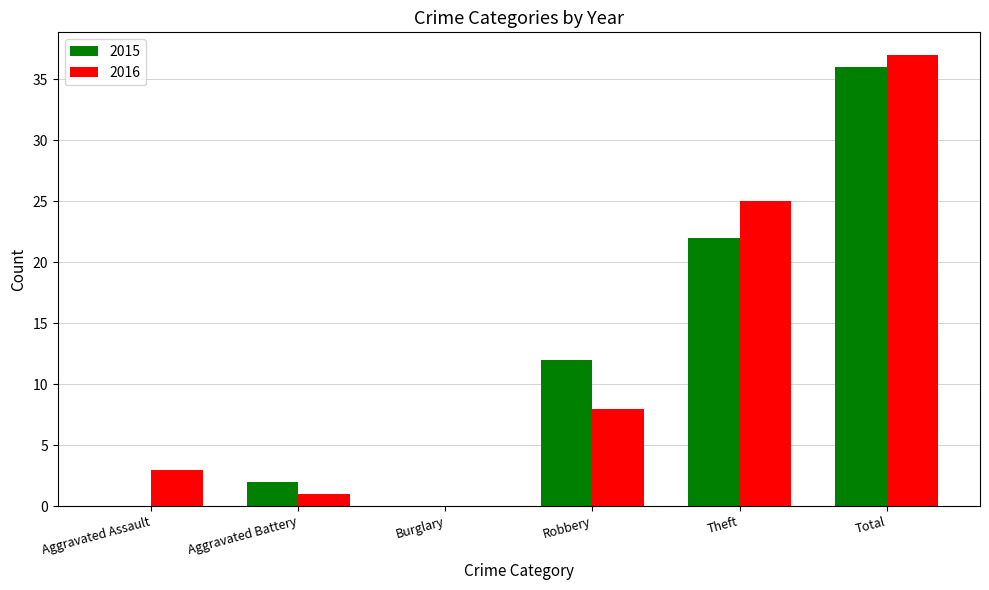

At which category is the sum across all series the highest?

Total